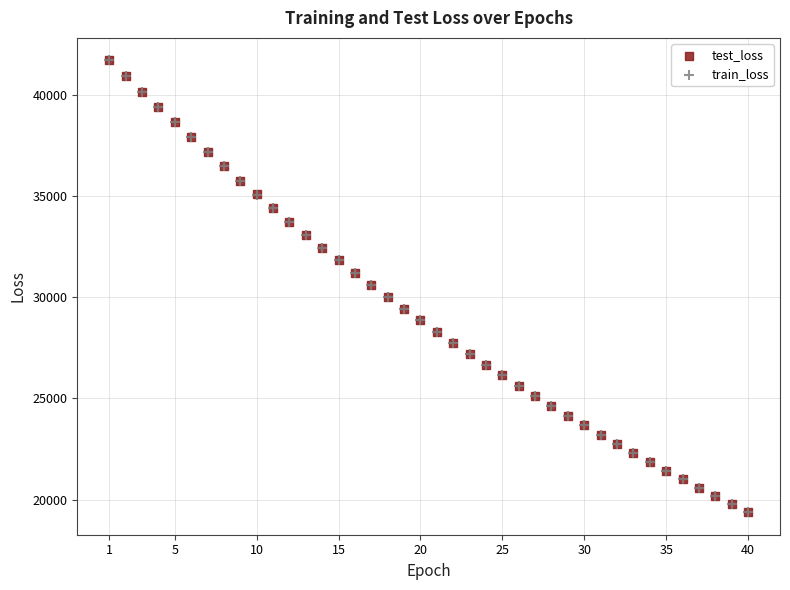

What are all the series names shown in the legend?

test_loss, train_loss